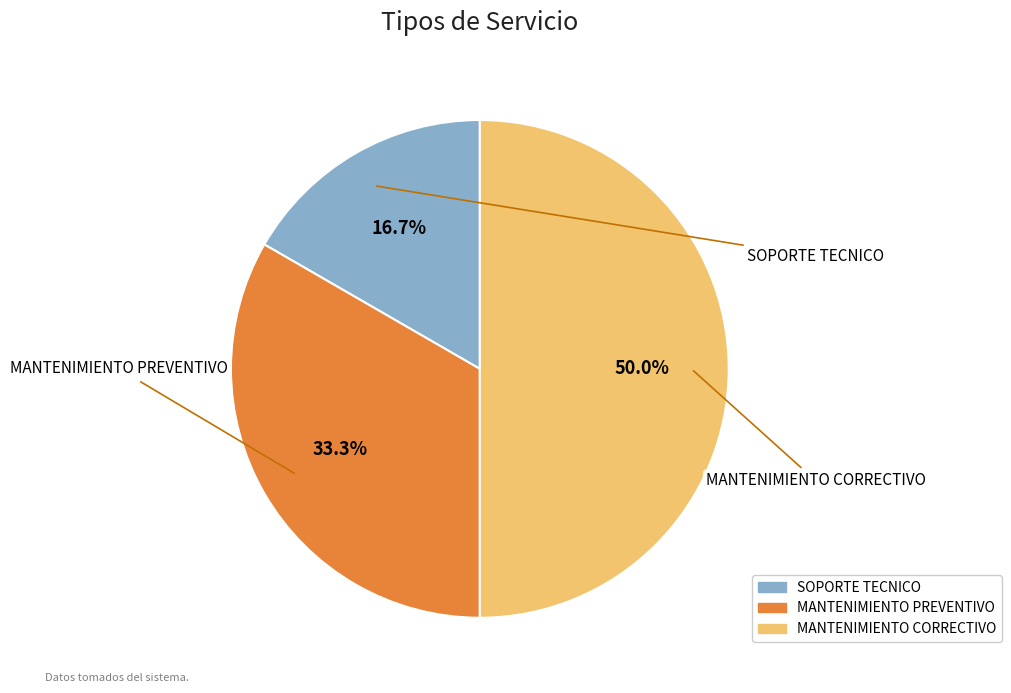

Which slice is the largest?

MANTENIMIENTO CORRECTIVO